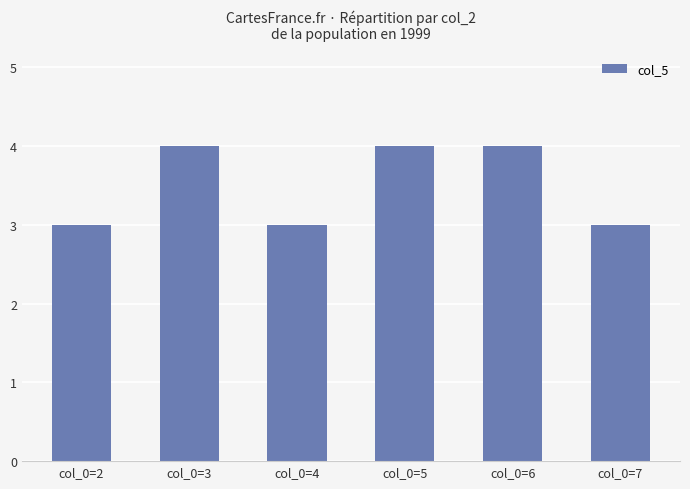

Approximately how many times larger is the value at col_0=6 compared to col_0=7?

1.3